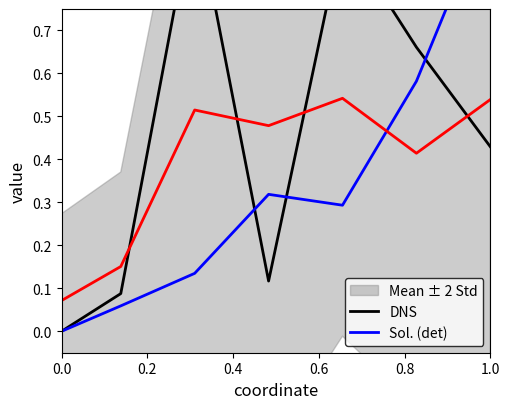

True or false: Sol. (det) has more than 1 interior local peaks.

False